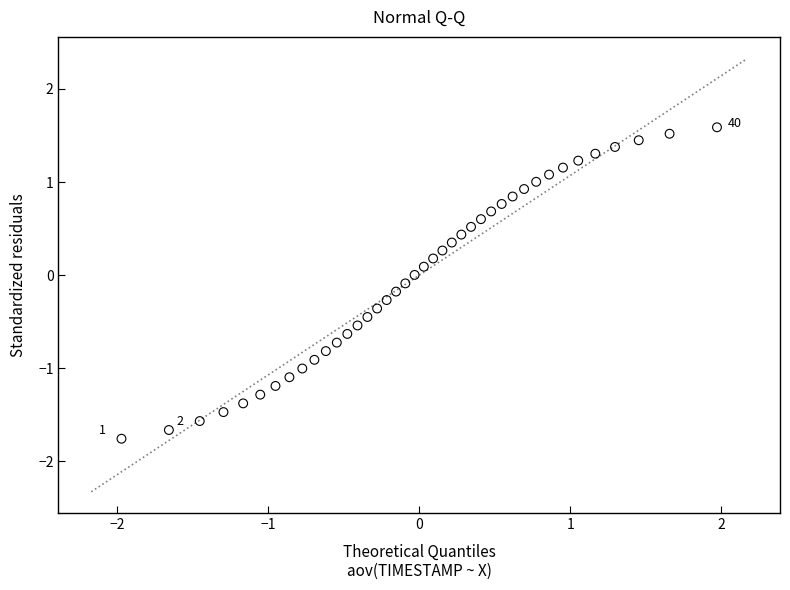

What is the range of Y values (max minus min)?

3.3